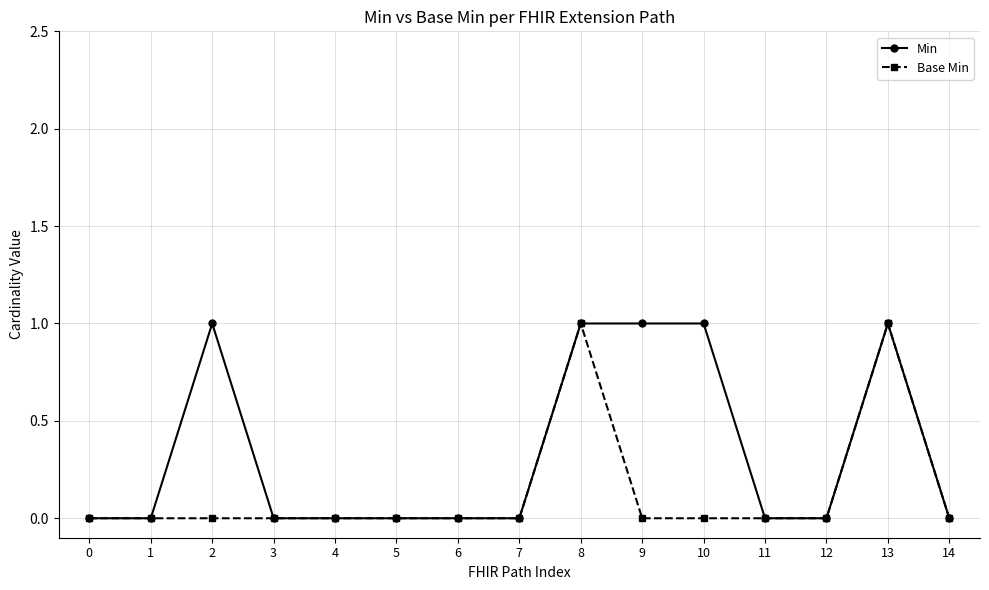

How many distinct data groups are displayed?

2